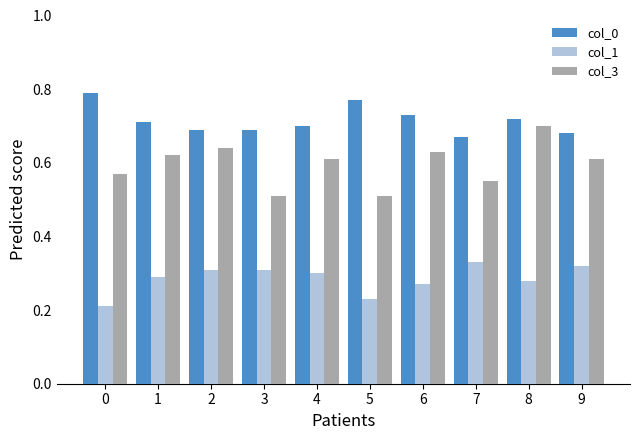

What is the difference between the col_0 values at 0 and 6?

0.1